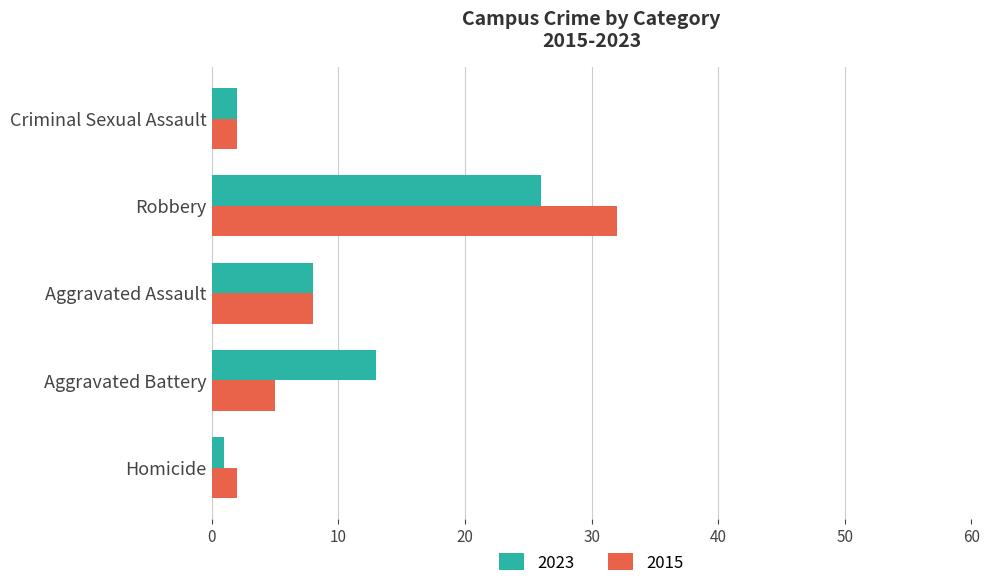

How many values in the 2023 series are below 8?

2